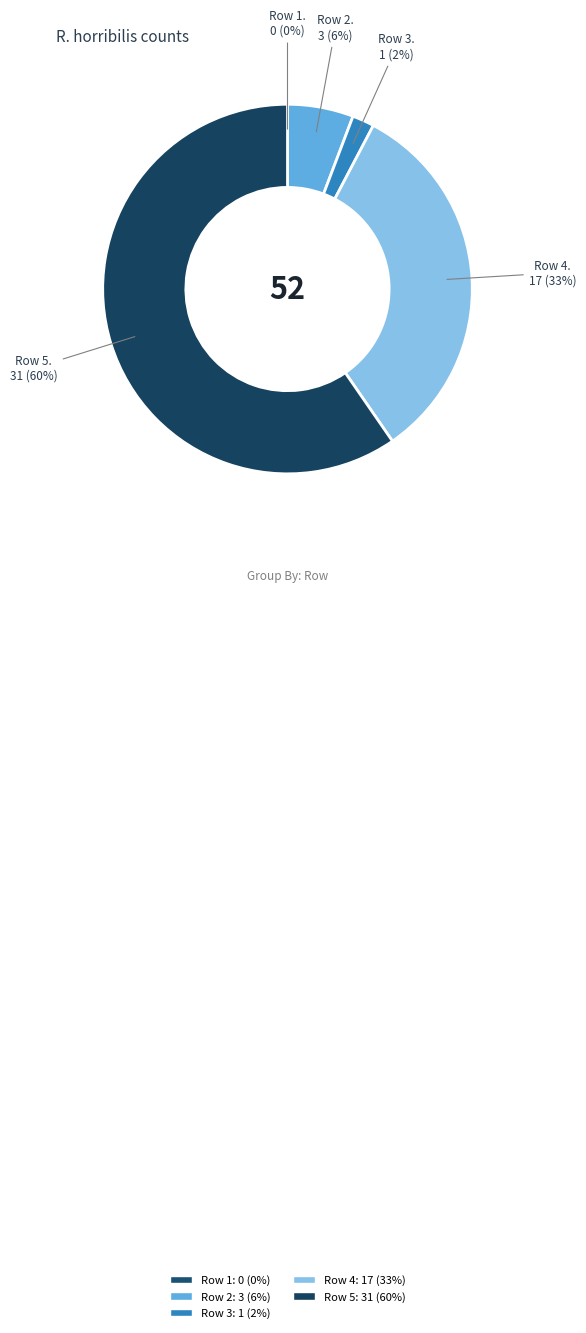

Between Row 4 and Row 3, which is larger?

Row 4